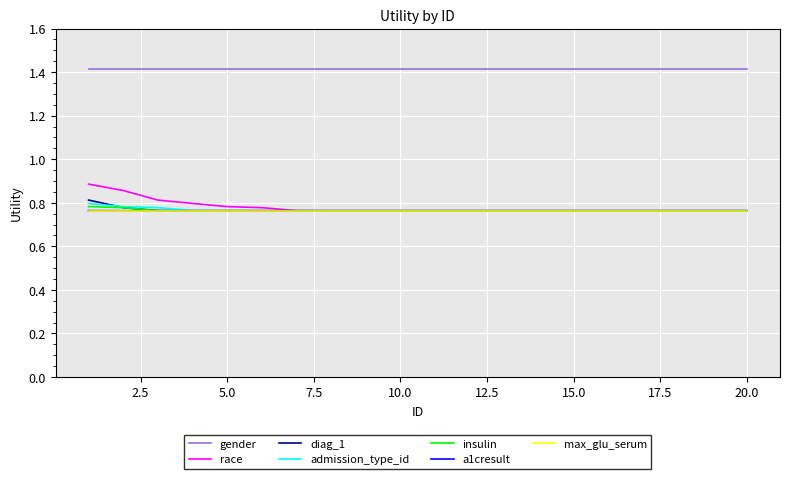

What is the sum of all a1cresult values?

15.3